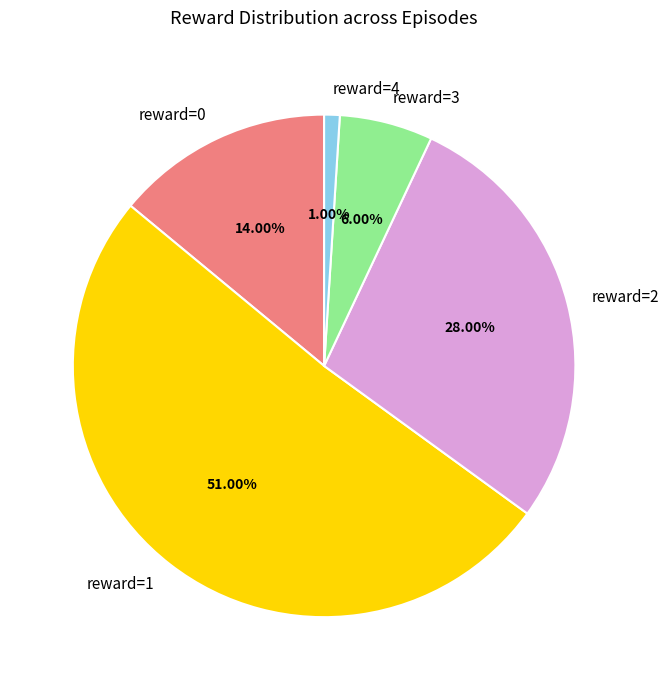

Rank the categories by value from highest to lowest.

reward=1, reward=2, reward=0, reward=3, reward=4